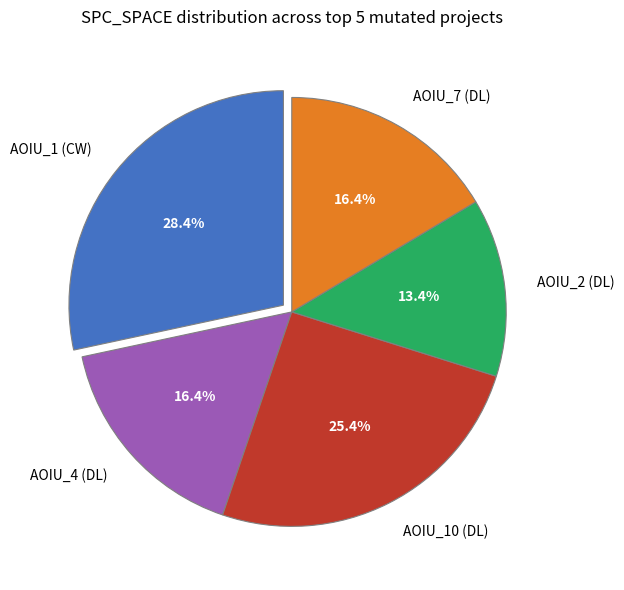

What percentage is NOT represented by AOIU_2 (DL)?

86.6%